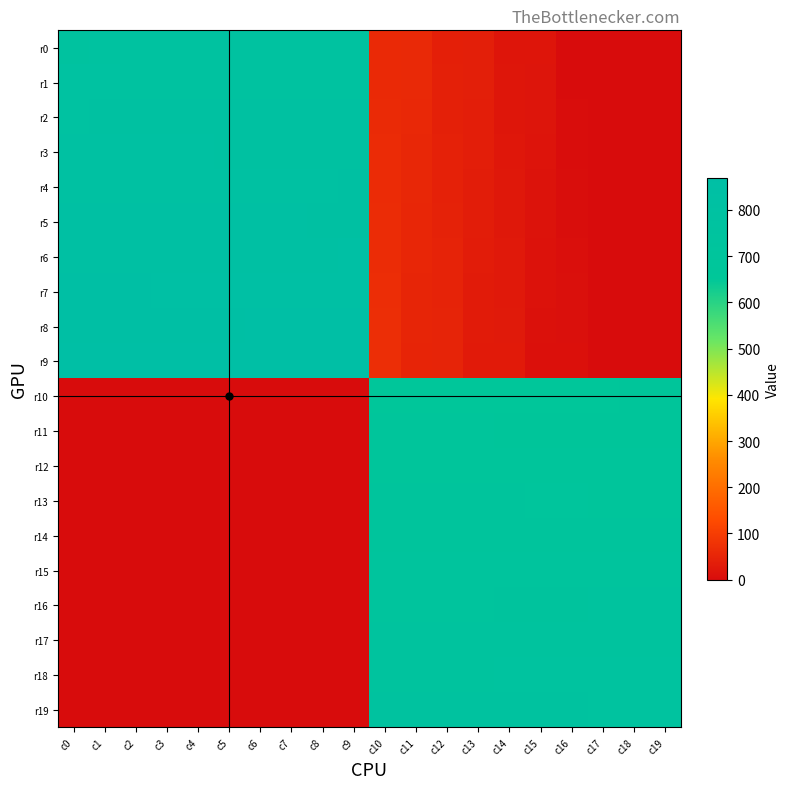

What is the spread (max minus min) of values at c4?

865